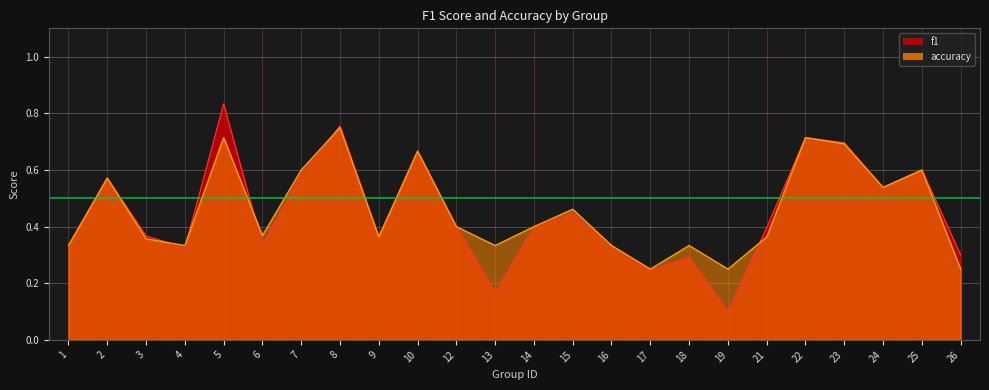

What are all the series names shown in the legend?

f1, accuracy